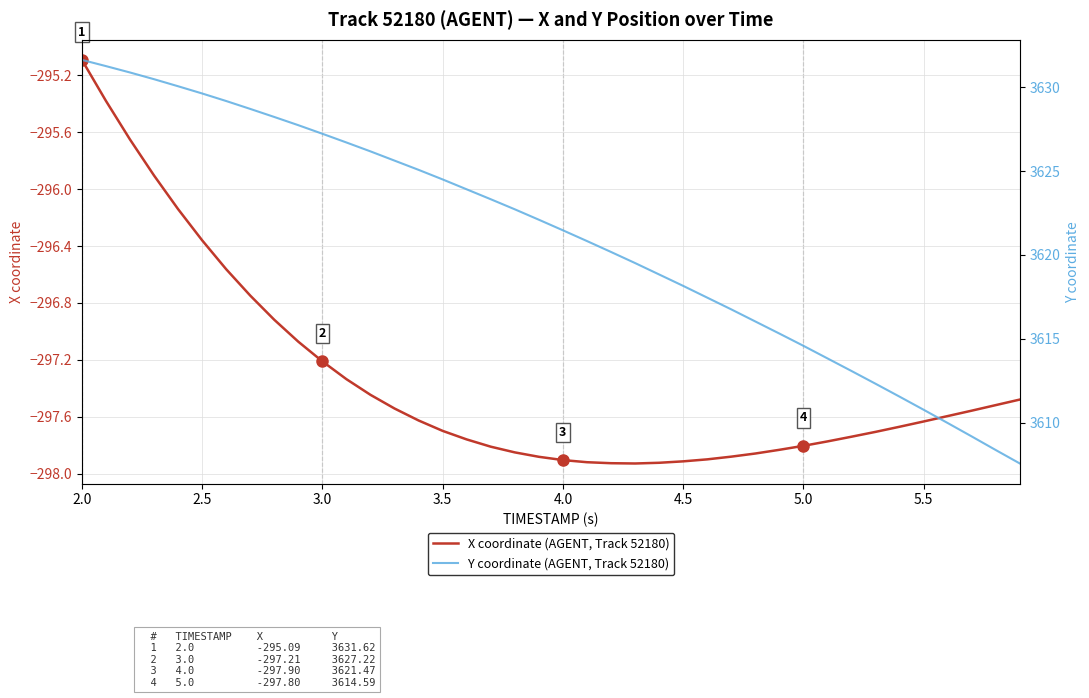

List the series in order of their overall mean, highest first.

Y coordinate (AGENT, Track 52180), X coordinate (AGENT, Track 52180)